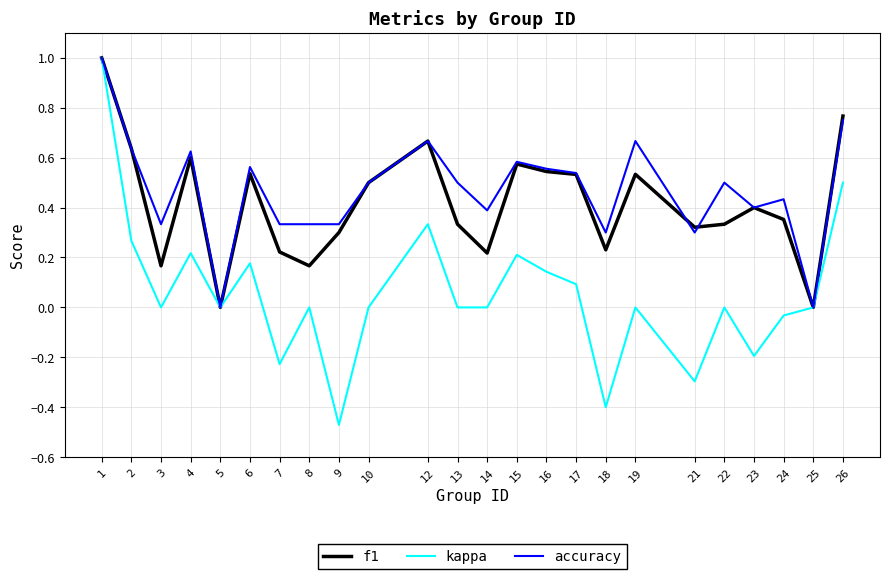

Which category has the highest value across all series?

1